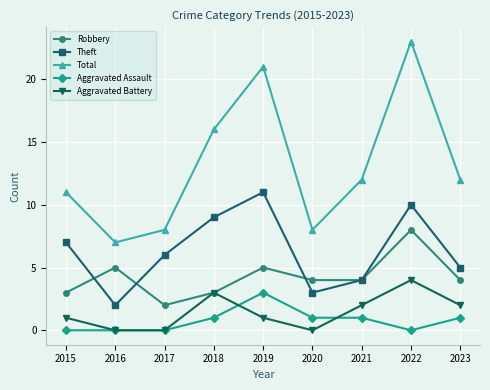

What are all the series names shown in the legend?

Robbery, Theft, Total, Aggravated Assault, Aggravated Battery